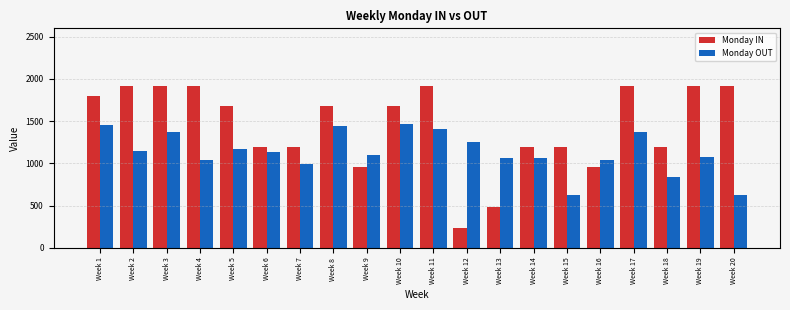

What is the approximate value of Monday OUT at Week 14, to the nearest 10?

1070